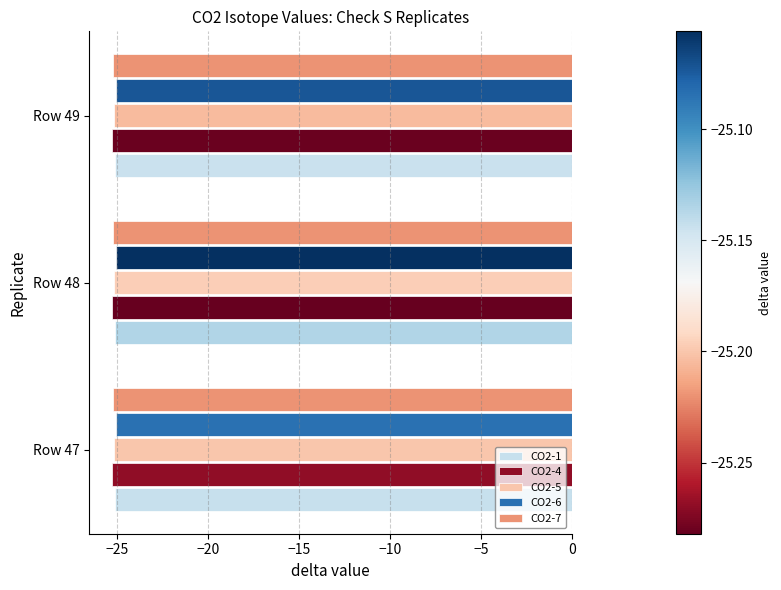

True or false: CO2-4 has a value of -25.3 at Row 48.

True